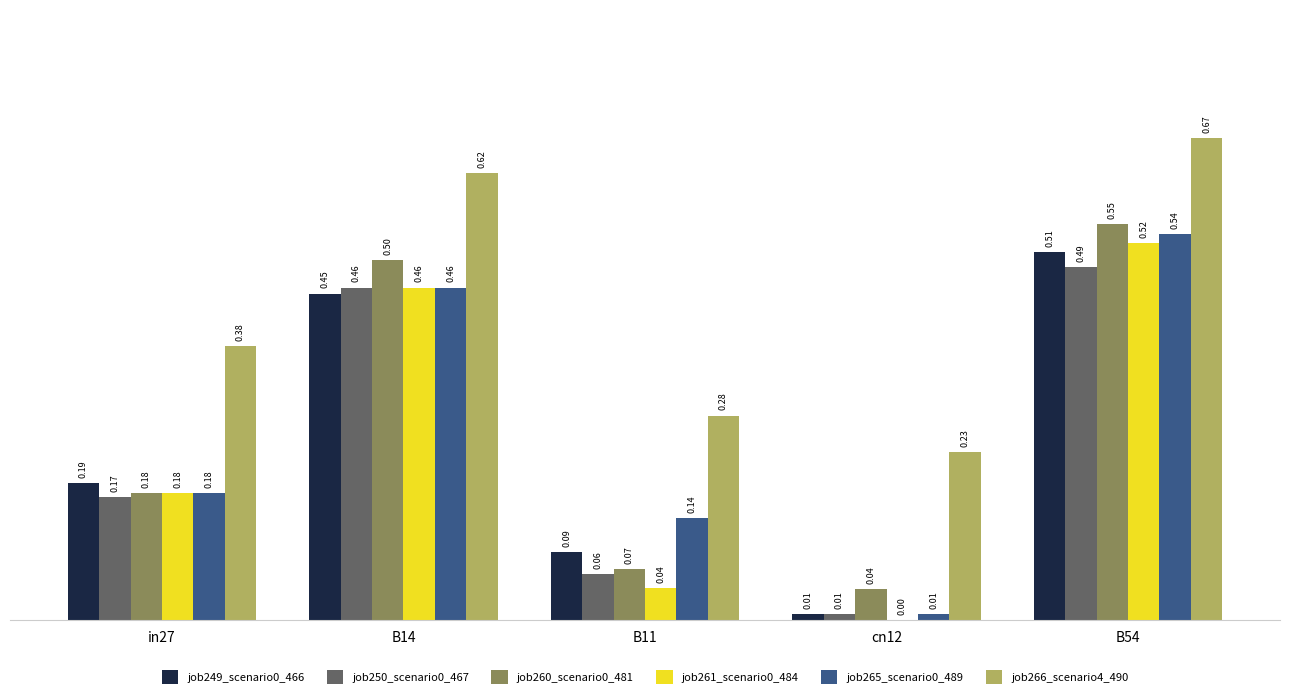

At which label is job261_scenario0_484 closest to 0?

cn12